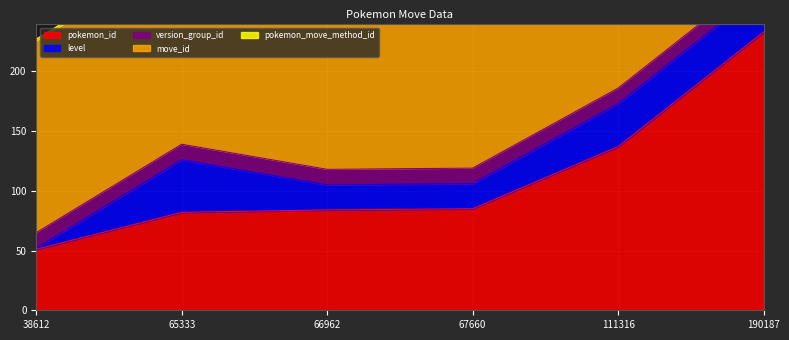

What are all the series names shown in the legend?

pokemon_id, level, version_group_id, move_id, pokemon_move_method_id